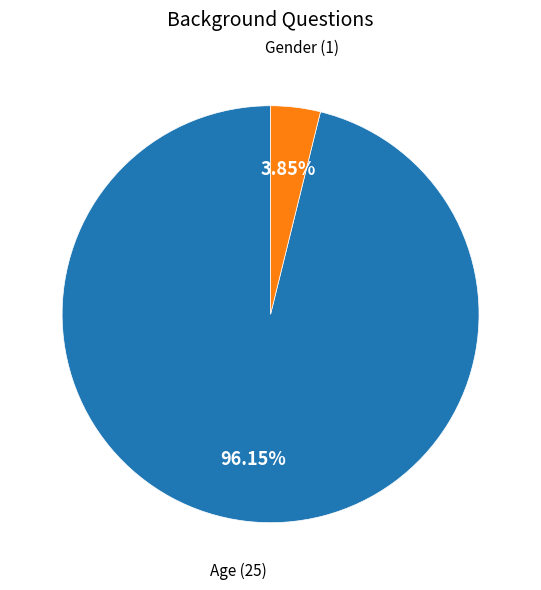

Which category has the biggest portion of the pie?

Age